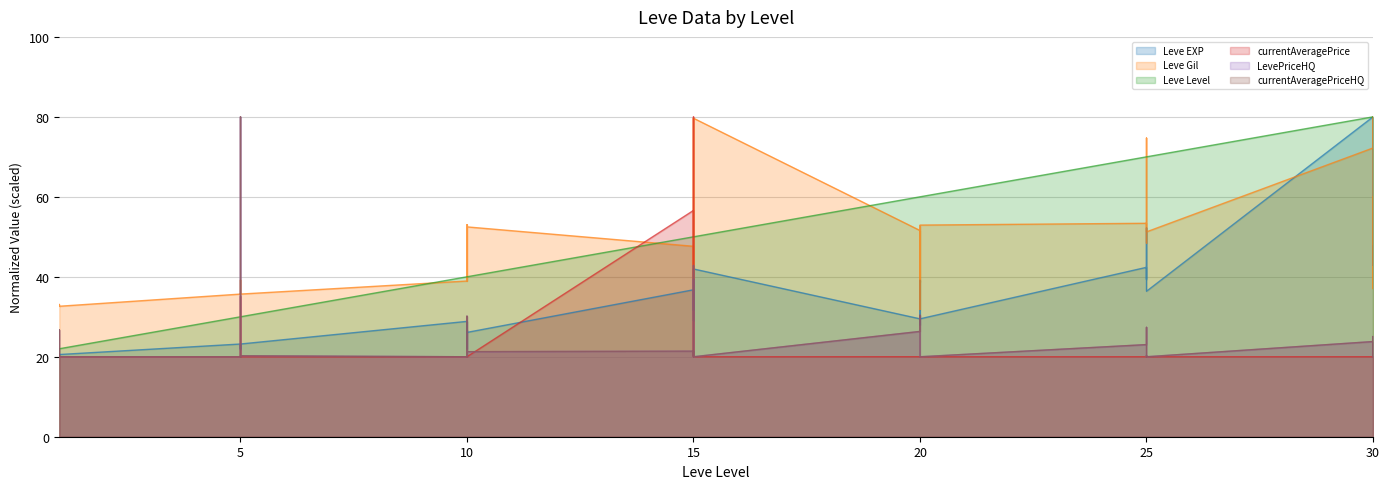

The Leve Level series shows 40.0 at 10. True or false?

True